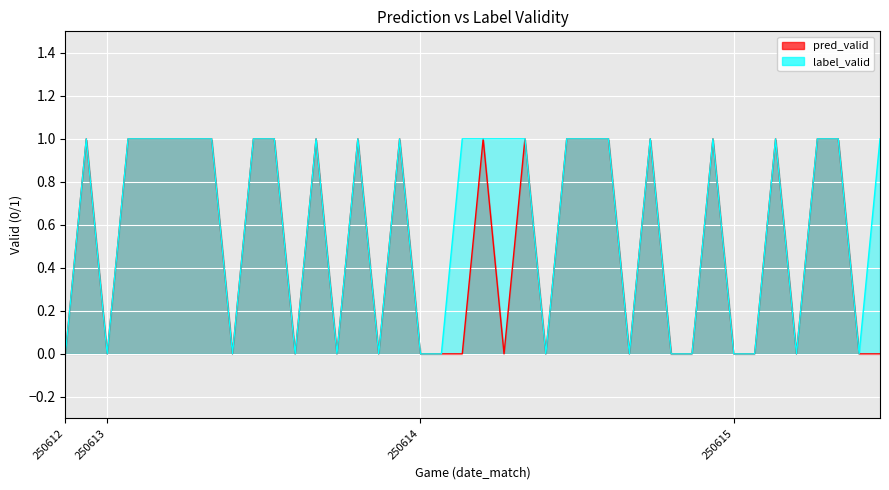

What is the sum of all pred_valid values?

21